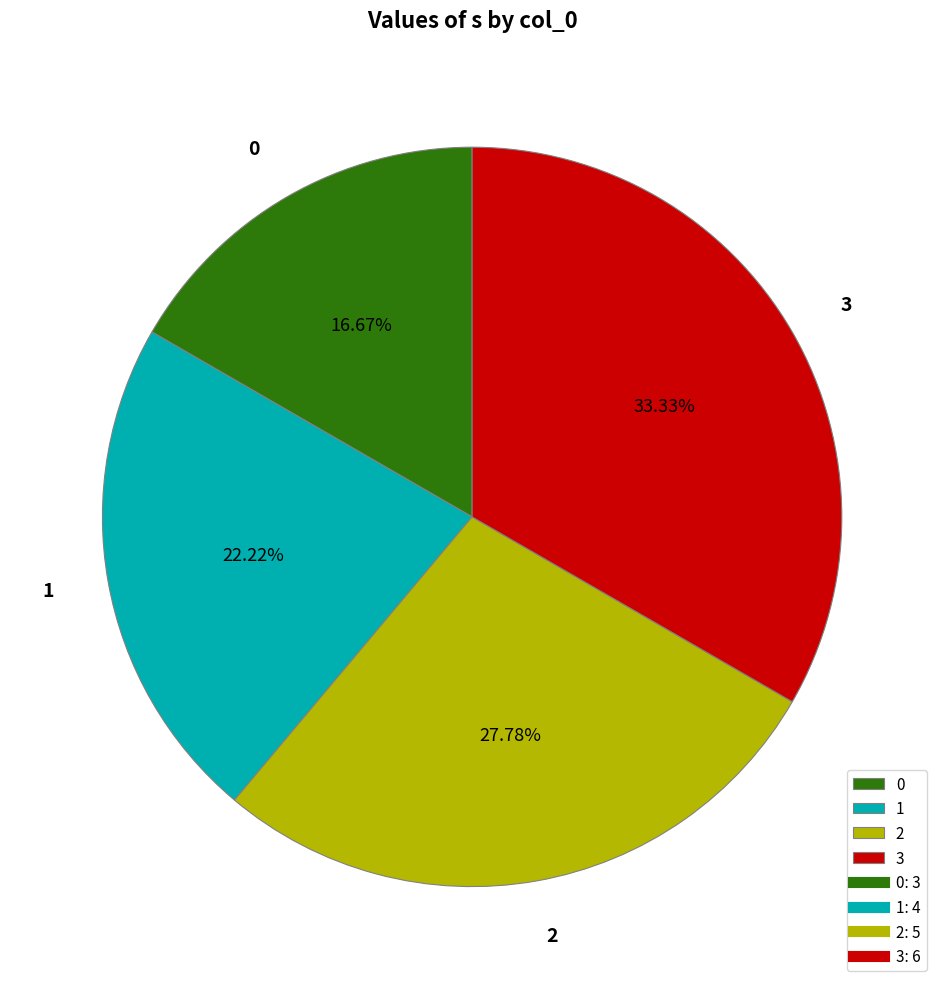

What percentage is NOT represented by 0?

83.3%